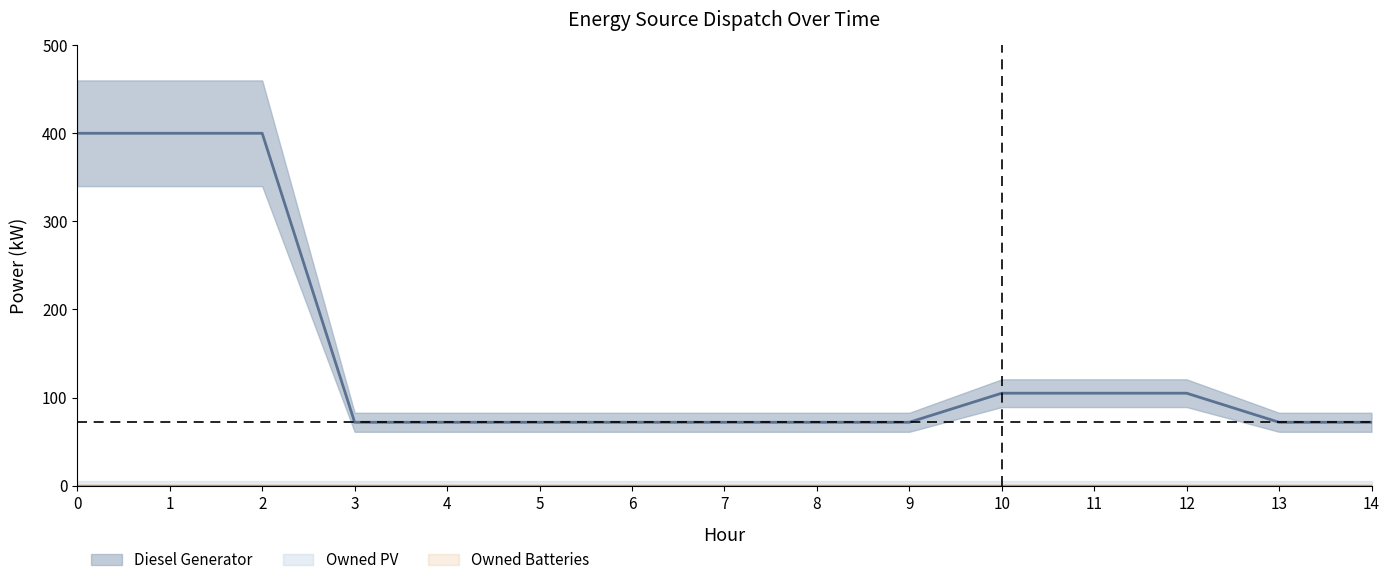

Is this an area chart (filled region under the line)?

No